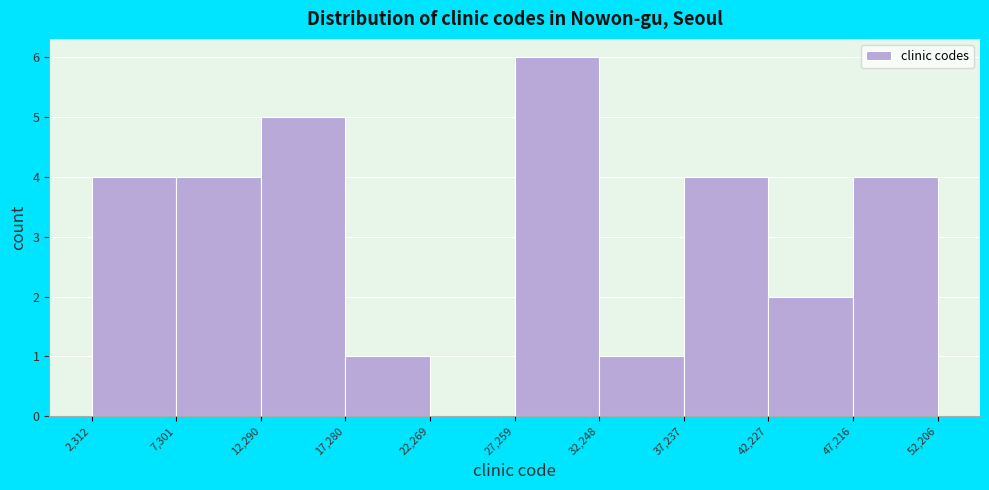

How tall is the bar that spans 2,312 to 7,301 on the x-axis? The values are not printed on the chart, so give them approximately, as read against the axis.

4